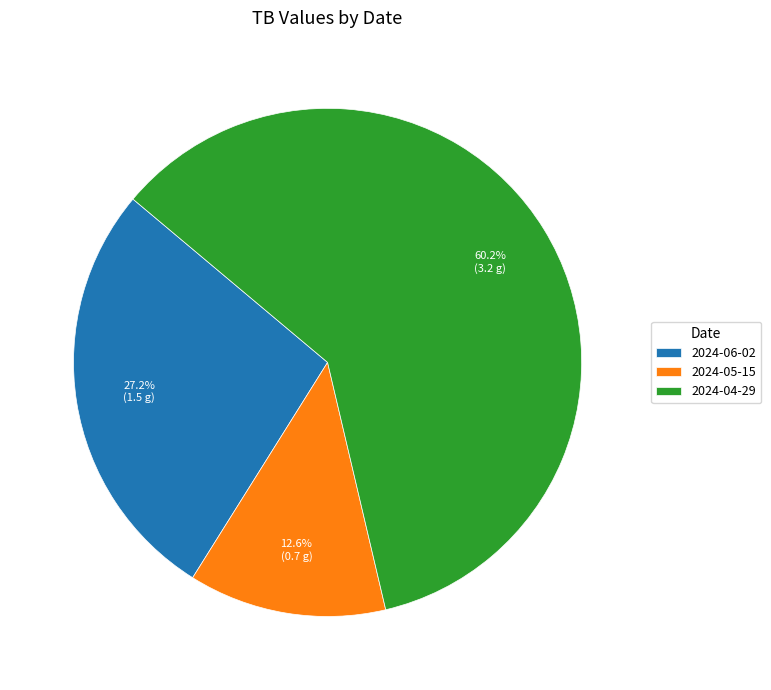

How many slices are in this pie chart?

3